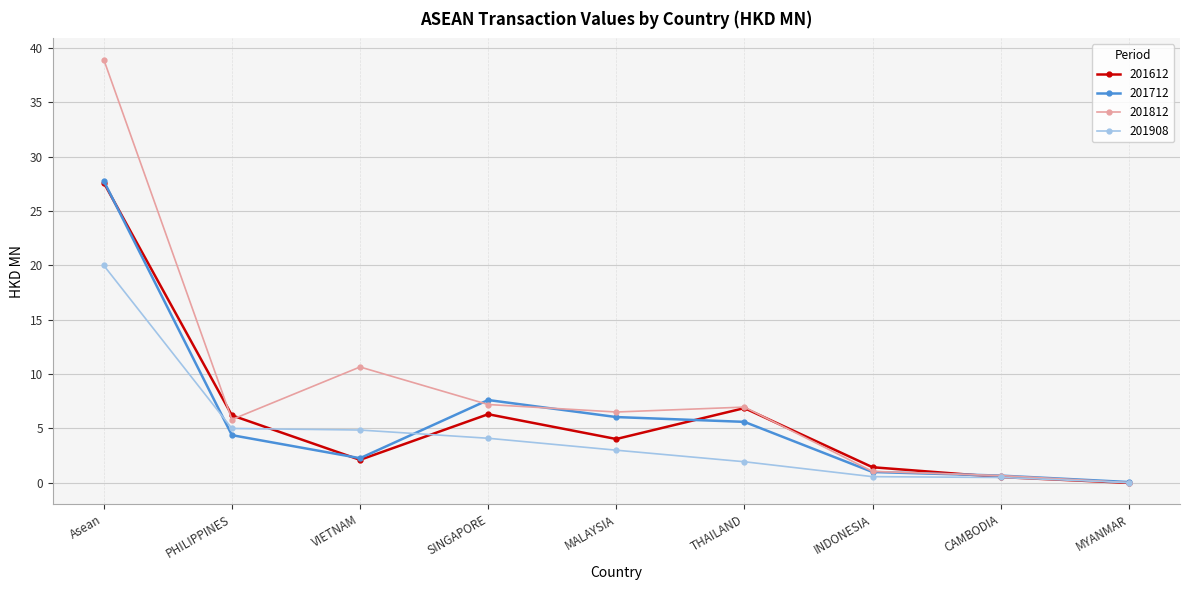

What is the value of the 201712 point at the 3rd from the left?

2.3